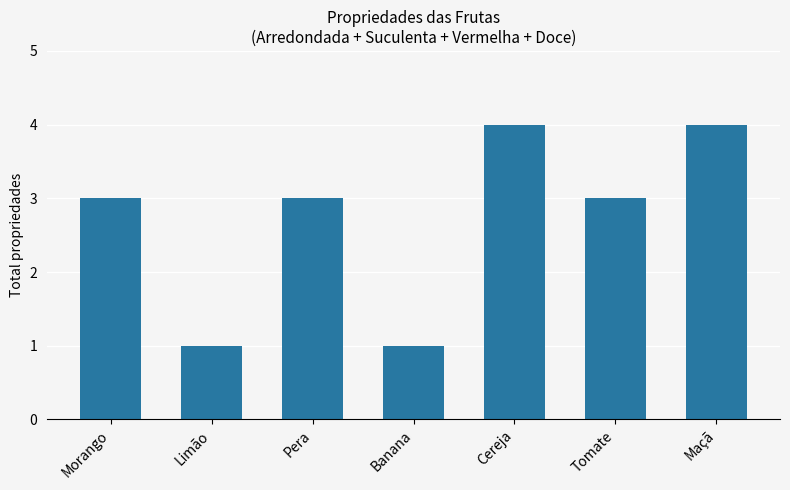

What is the label of the 6th bar from the right?

Limão